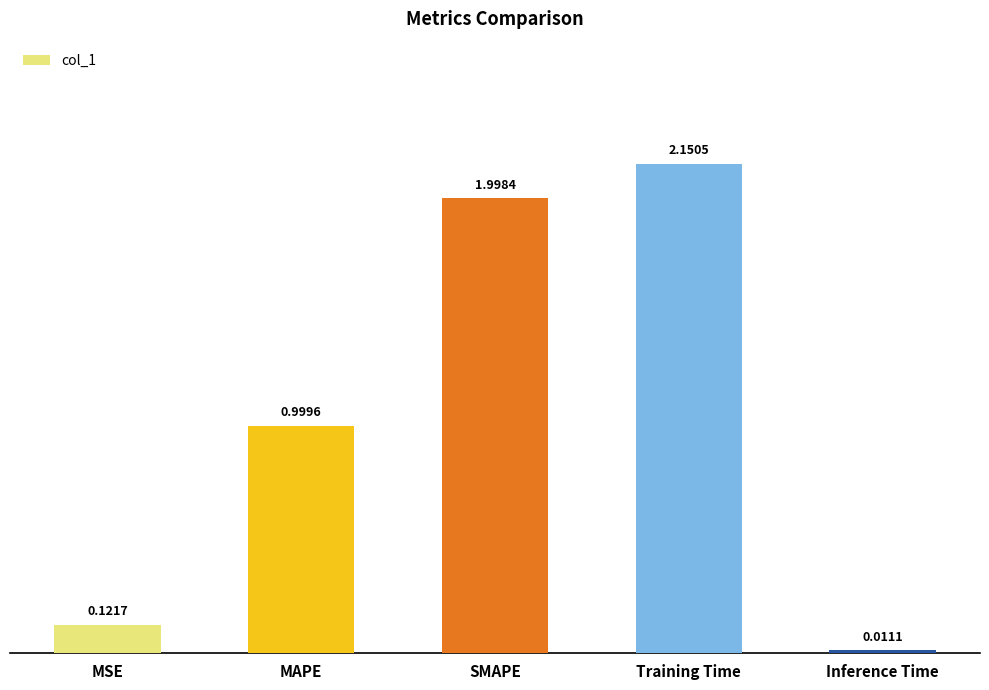

Are the bars grouped side by side (vs. stacked)?

No